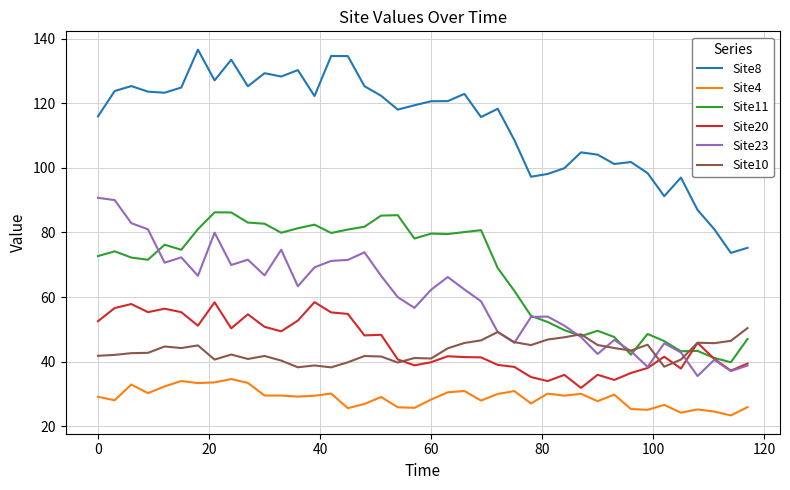

What is the average value of the Site23 series?

60.3